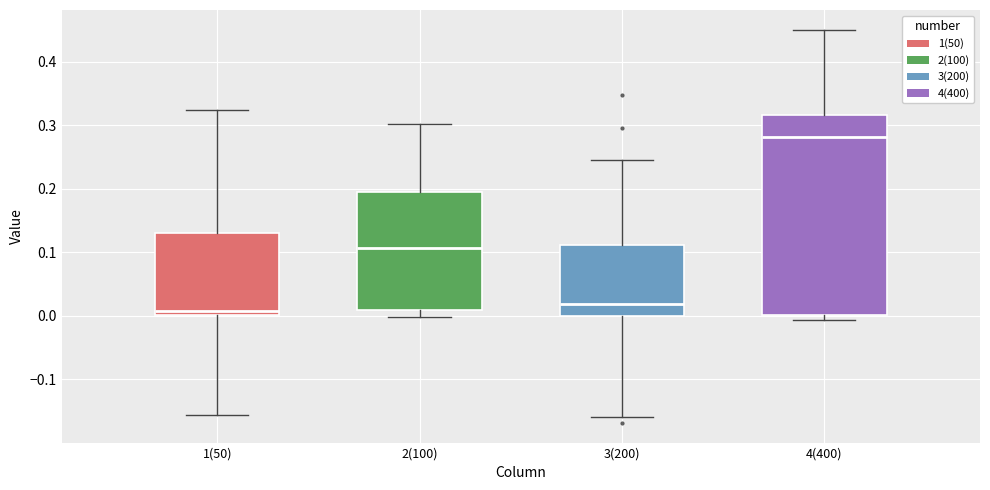

Reading left to right, transcribe this box plot: for each box, give where its median line is, the range the box spans, and where its two whiskers end, as read against the y-axis. The values are not printed on the chart, so give them approximately, as read against the axis.

1(50): median 0.01, box 0.00 to 0.13, whiskers -0.16 to 0.32
2(100): median 0.11, box 0.01 to 0.19, whiskers 0.00 to 0.30
3(200): median 0.02, box 0.00 to 0.11, whiskers -0.16 to 0.25
4(400): median 0.28, box 0.00 to 0.32, whiskers -0.01 to 0.45